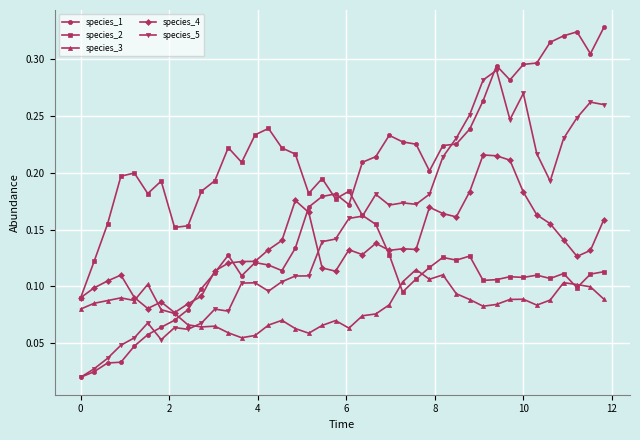

Which series ends up on top after the final intersection of species_2 and species_1?

species_1